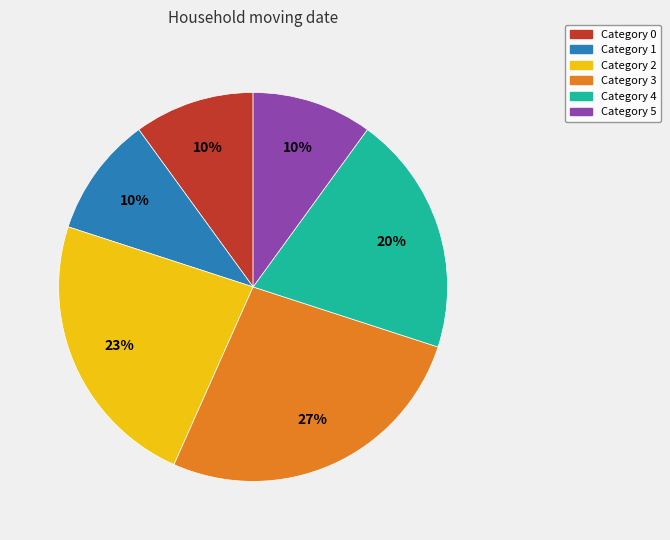

Count the number of slices in the pie.

6